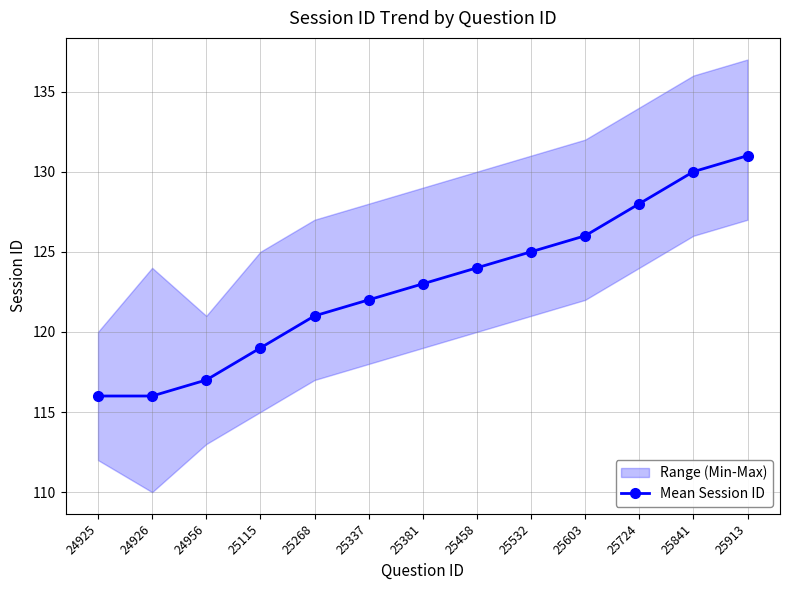

Reading right to left, list all the values displayed in this chart.

25913=131	25841=130	25724=128	25603=126	25532=125	25458=124	25381=123	25337=122	25268=121	25115=119	24956=117	24926=116	24925=116